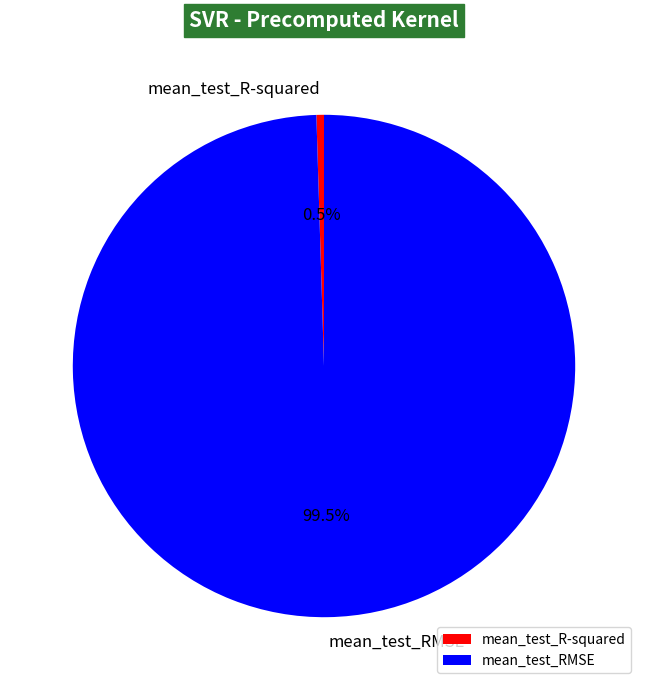

Which has a higher value, mean_test_RMSE or mean_test_R-squared?

mean_test_RMSE